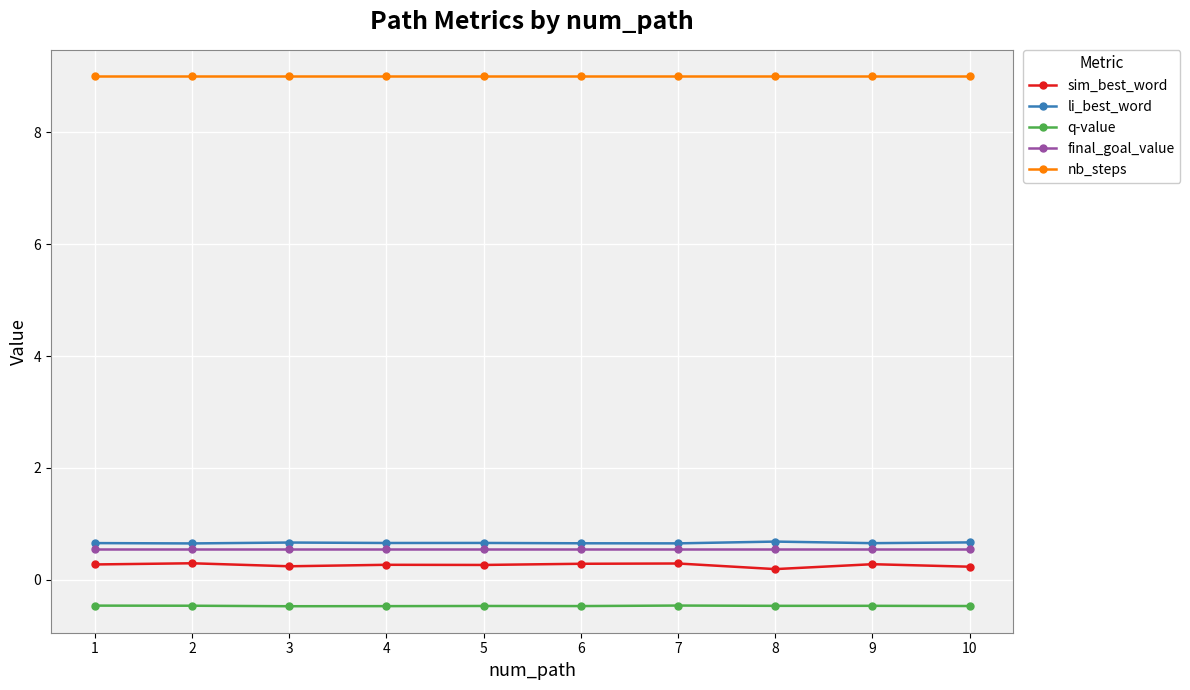

What is the value of the q-value point at the 10th from the left?

-0.5